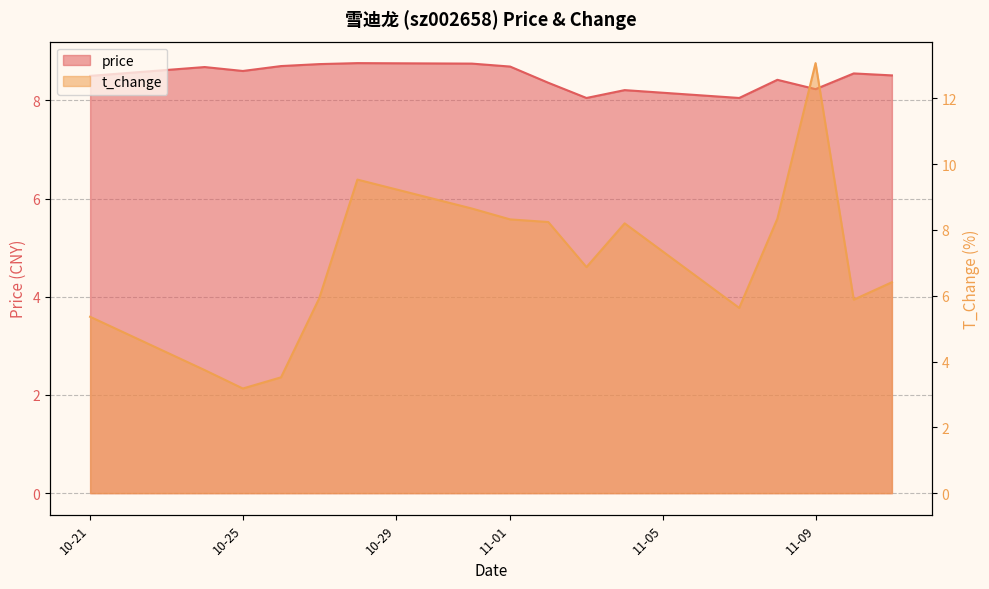

What is the label of the 10th point from the left?

2022-11-03